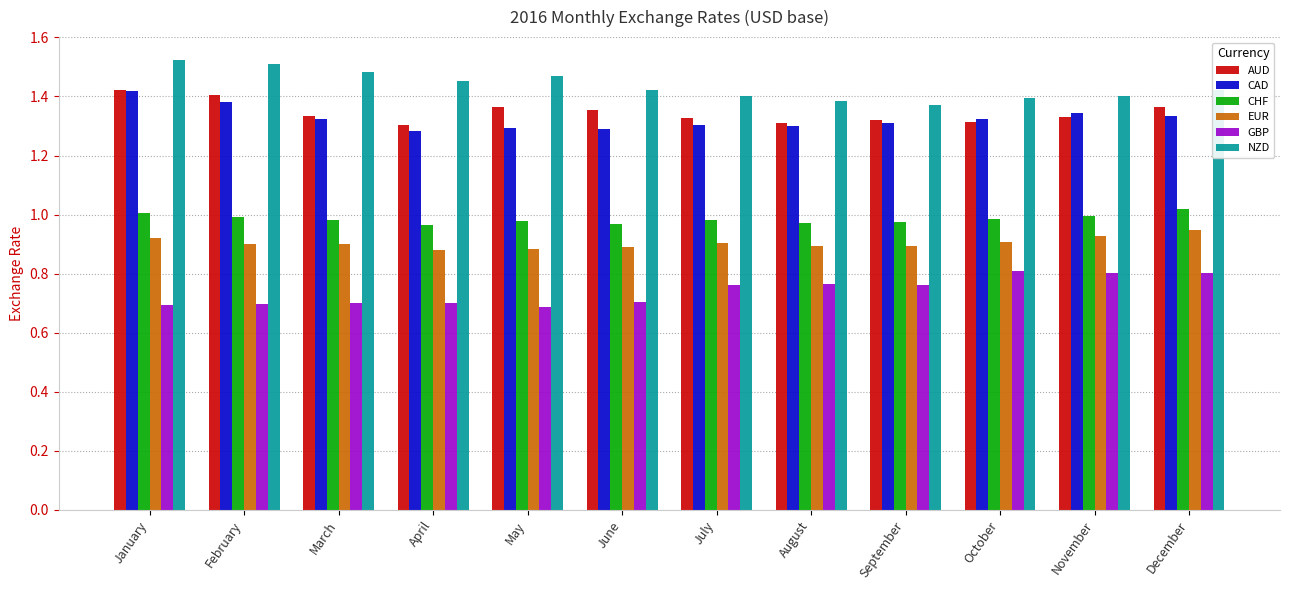

Read the GBP value at May.

0.7